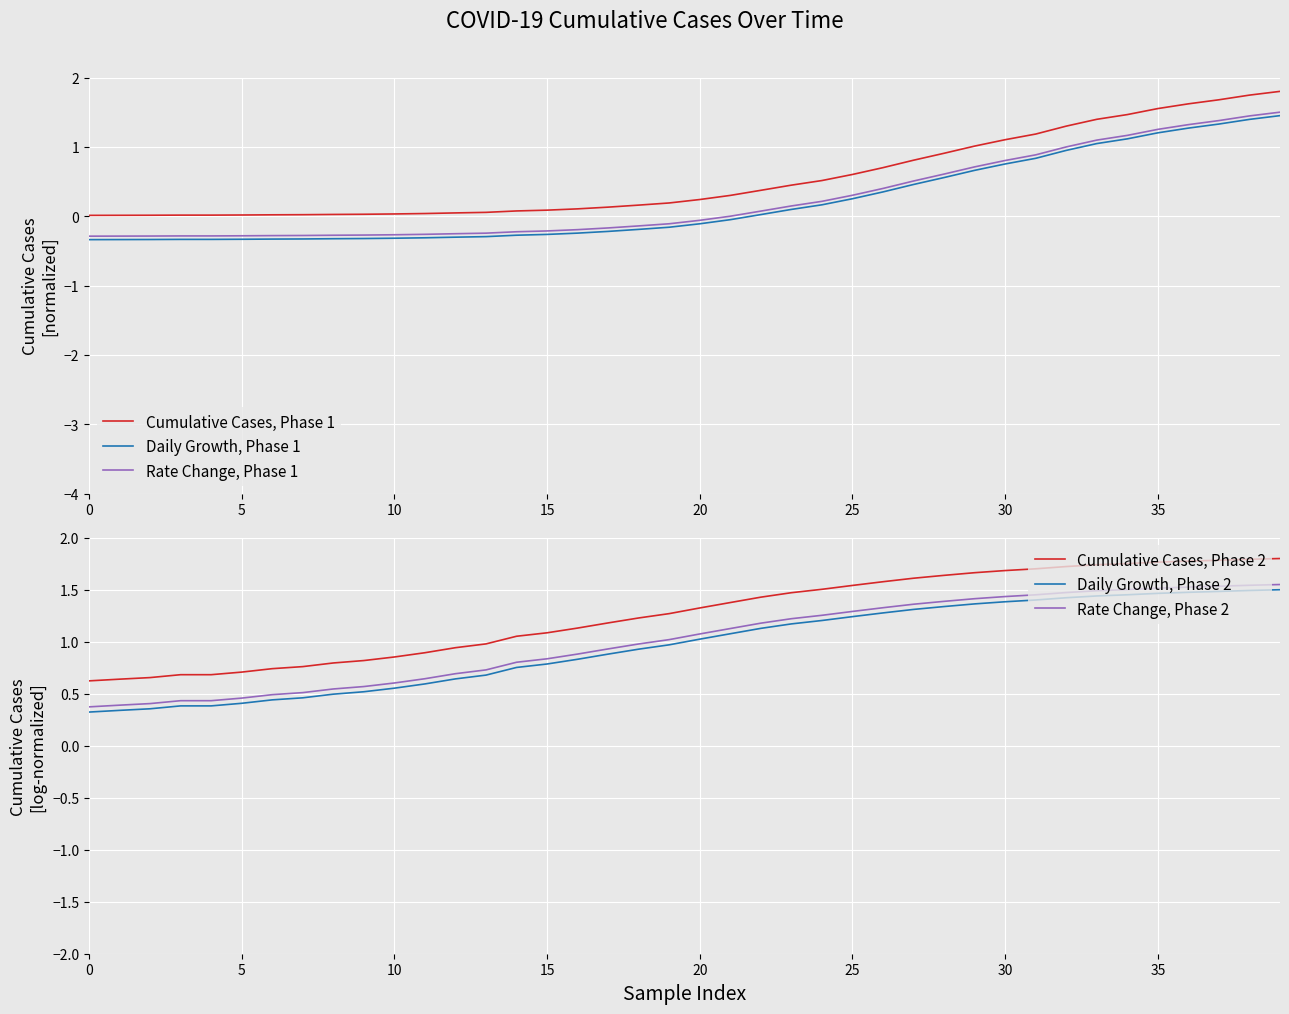

What is the approximate value of Daily Growth, Phase 1 at 28?

0.6